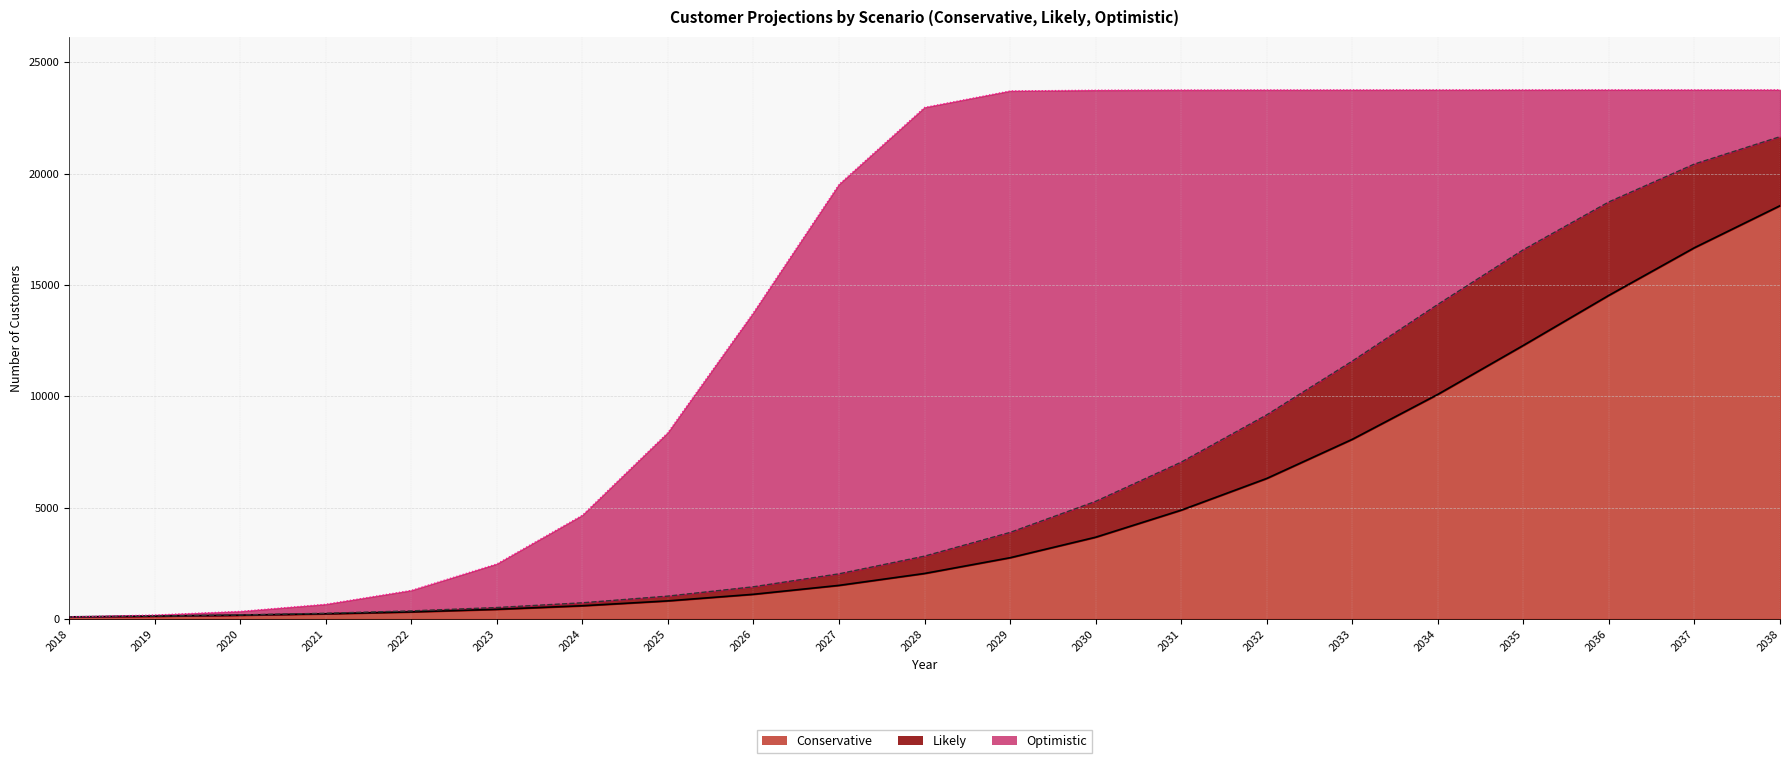

What is the average value of the Likely series?

6575